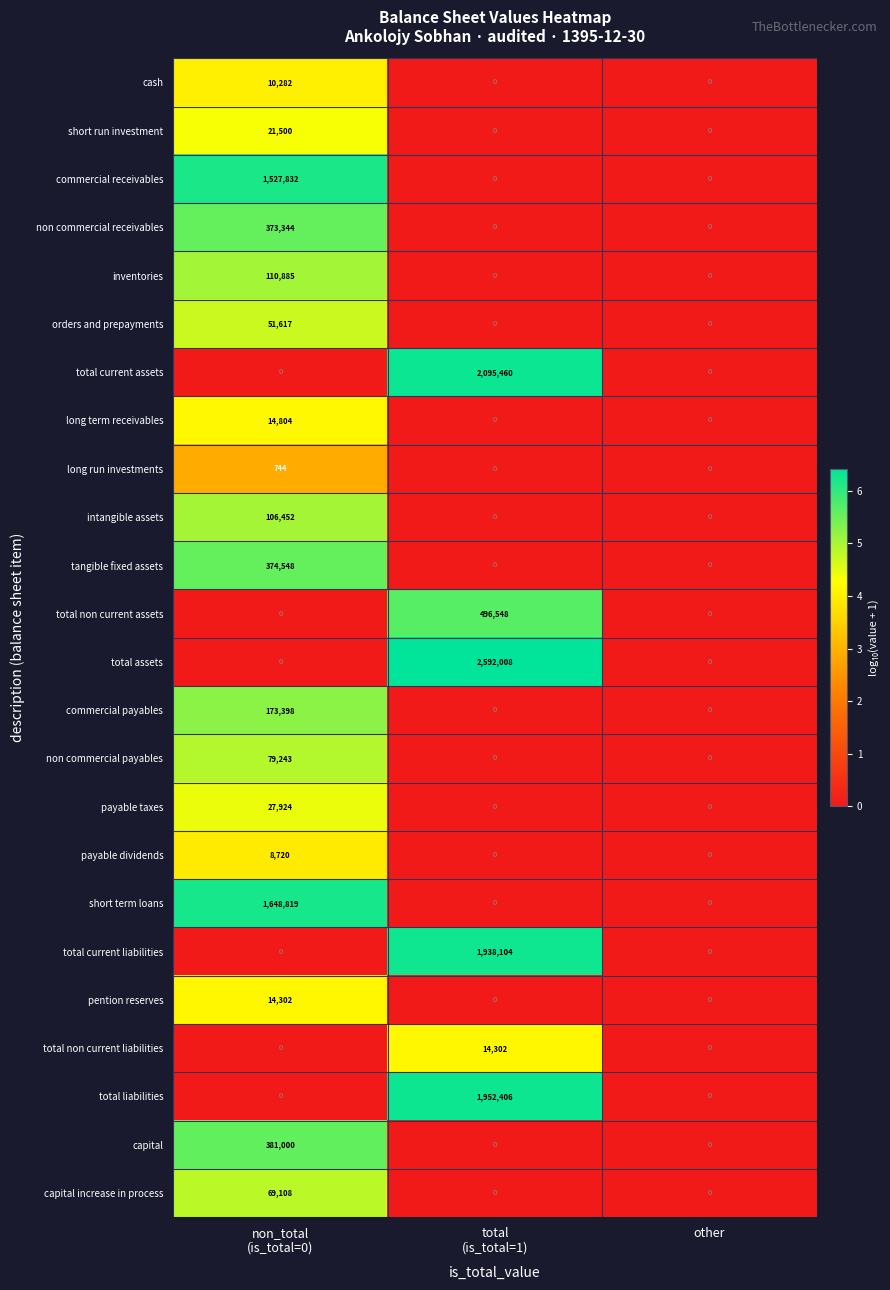

How many positive values does the long run investments series have?

1